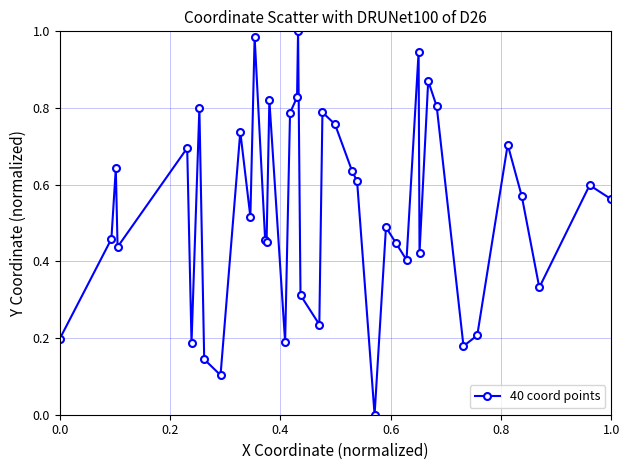

How many interior local valleys (lower than both neighbors) does the data have?

12